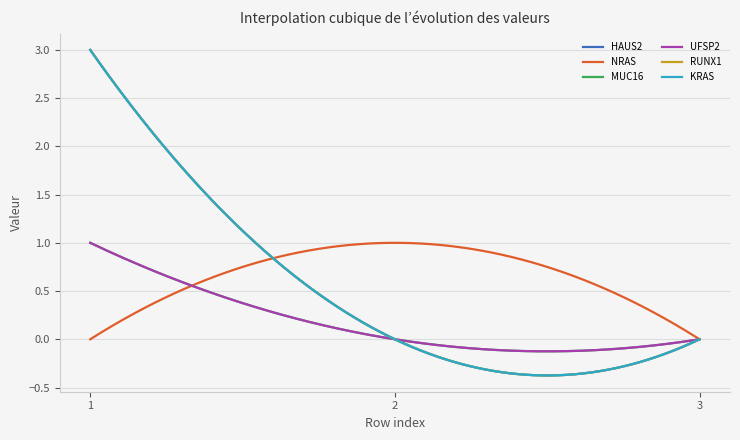

Does the chart have visible grid lines?

Yes